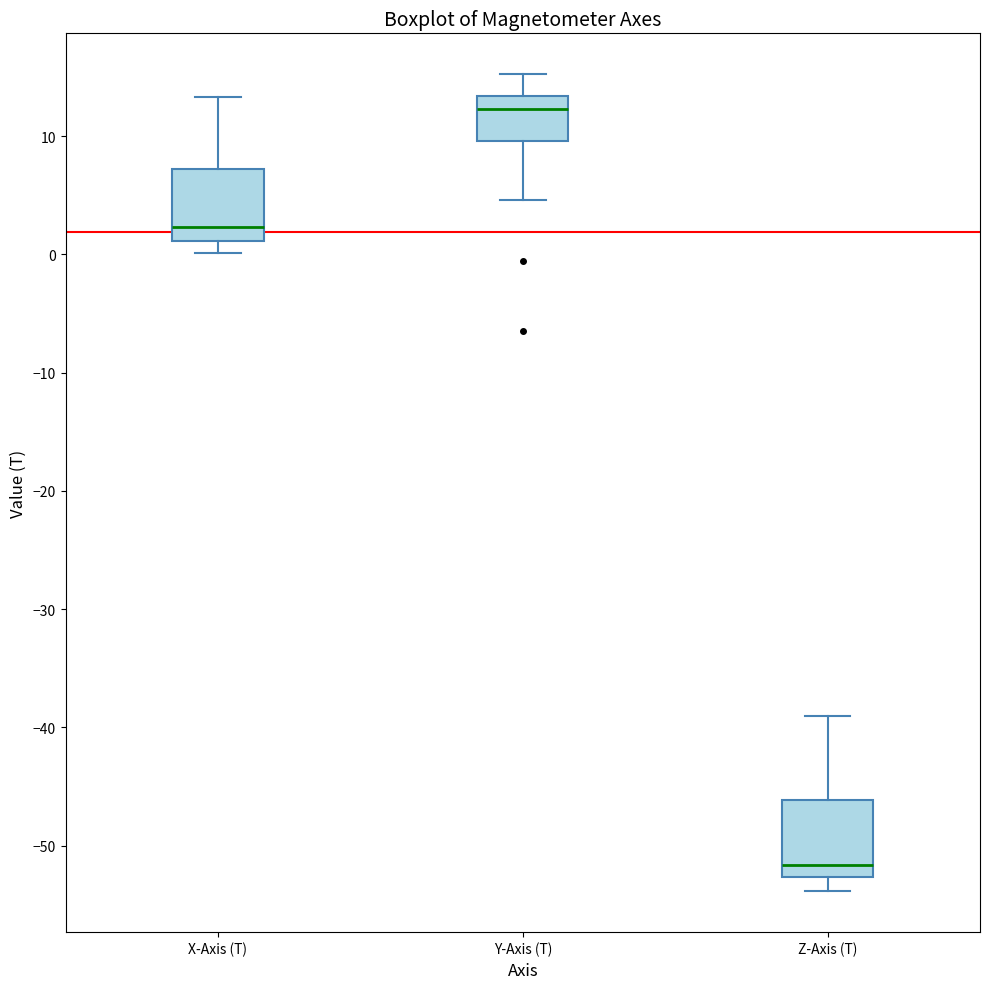

Where is the upper edge of the box for Z-Axis (T) on the y-axis? The values are not printed on the chart, so give them approximately, as read against the axis.

-46